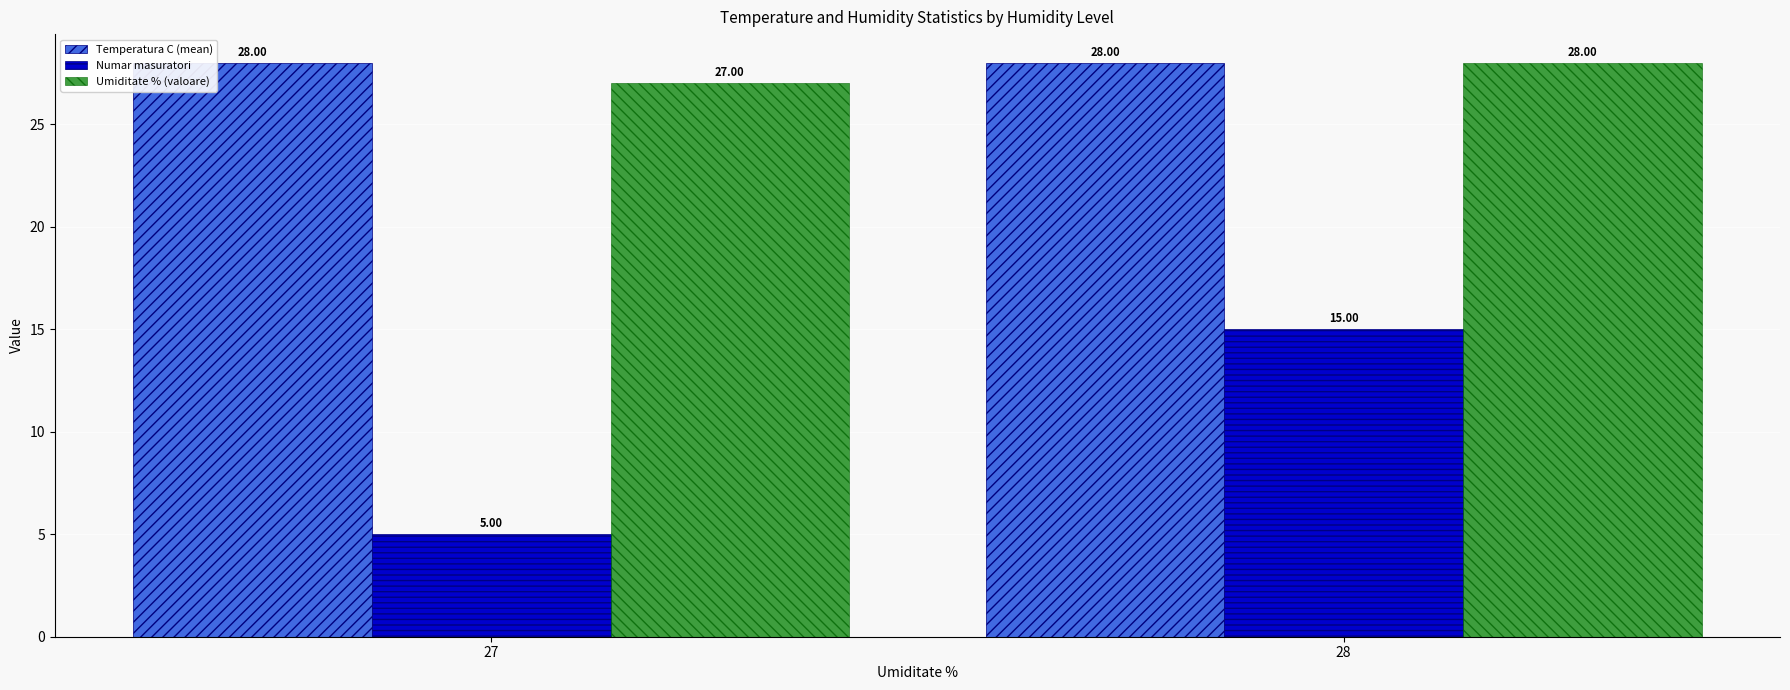

Reading left to right, list all the values displayed in this chart.

Temperatura C (mean): 28	28
Numar masuratori: 5	15
Umiditate % (valoare): 27	28